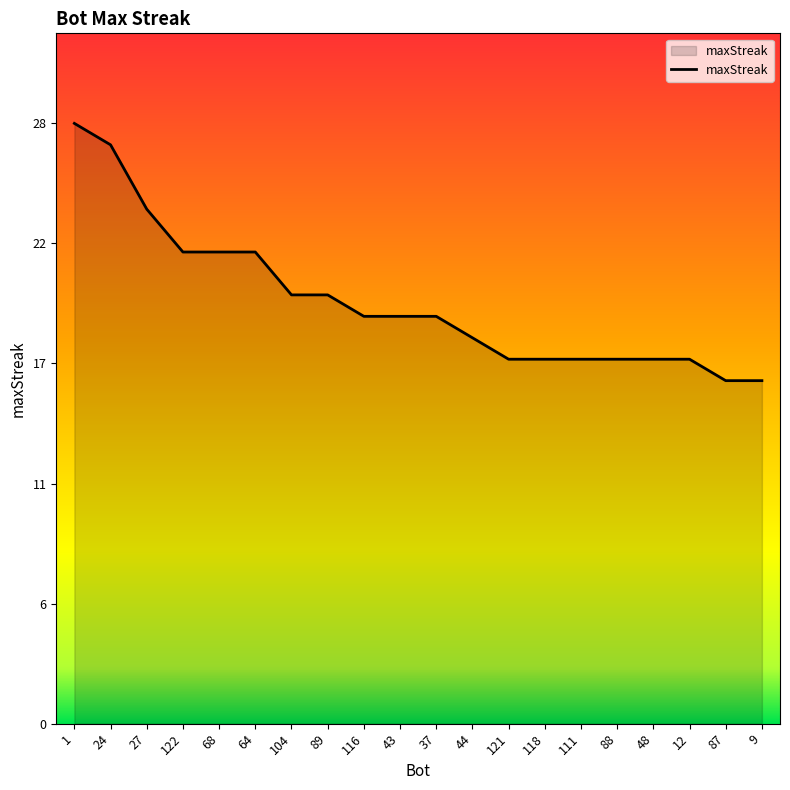

At which label is the value closest to 22?

122